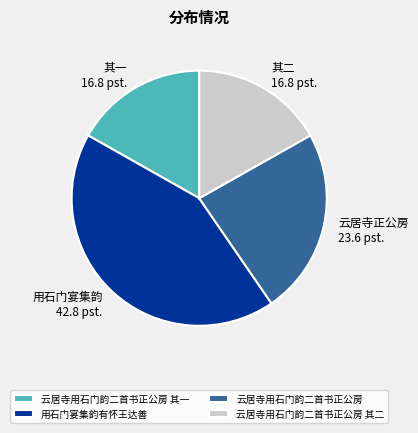

Is 用石门宴集韵有怀王达善 the majority of the pie?

No